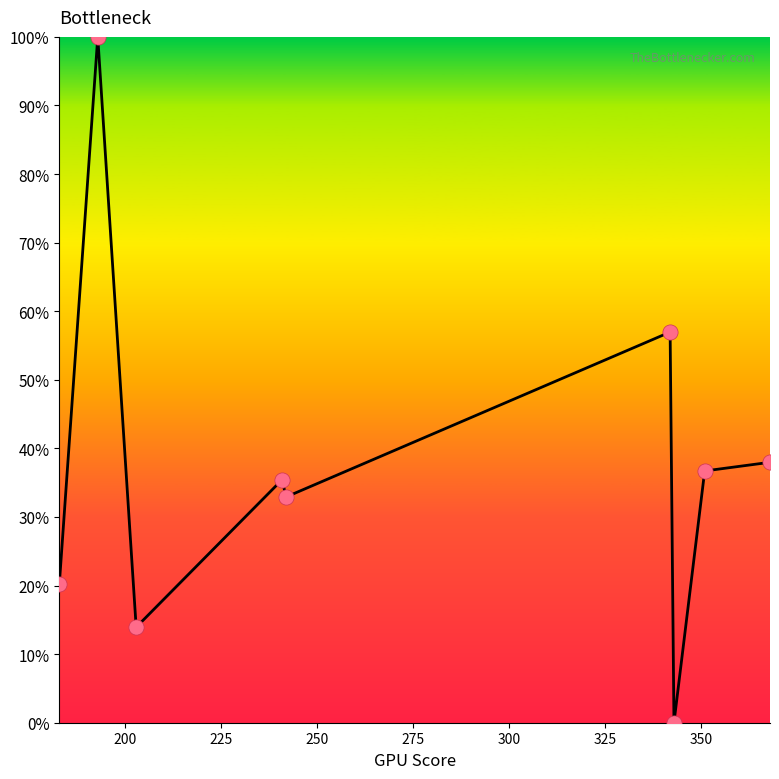

What is the greatest value displayed?

100.0